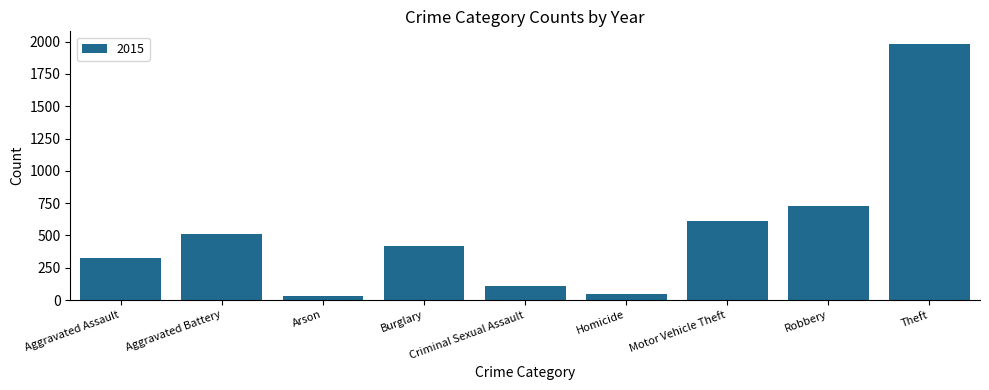

At which label is the value closest to 1008?

Robbery